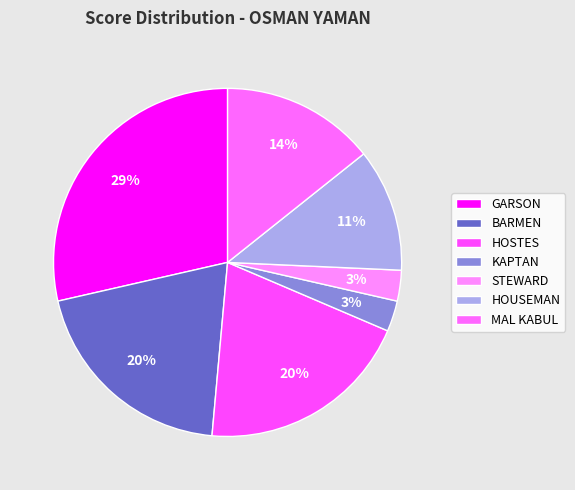

What percentage is the STEWARD slice, to the nearest percent?

3%